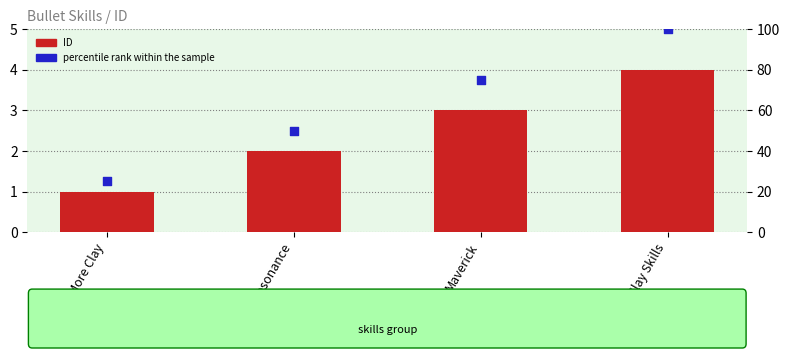

What are all the series names shown in the legend?

ID, percentile rank within the sample